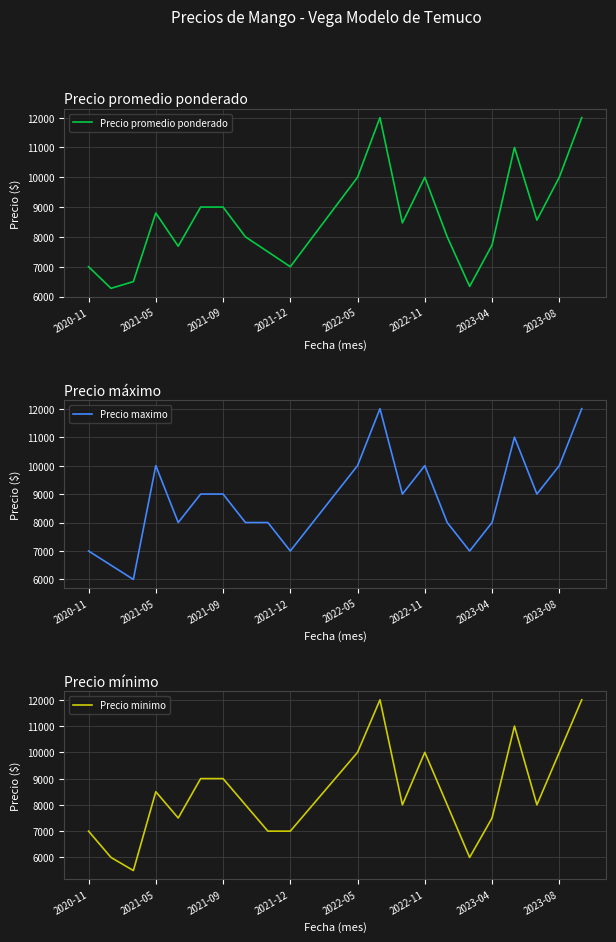

Which series has the largest range (max minus min)?

Precio minimo